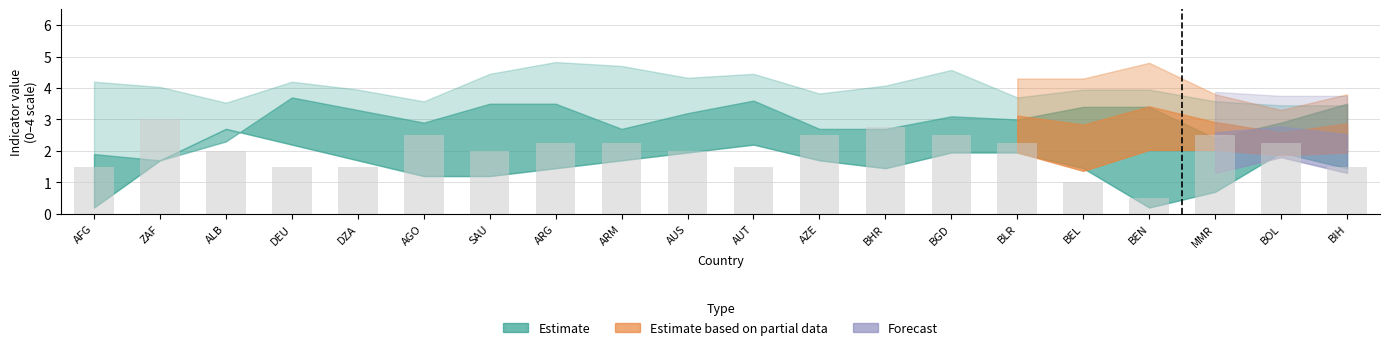

Does the chart contain any negative values?

No